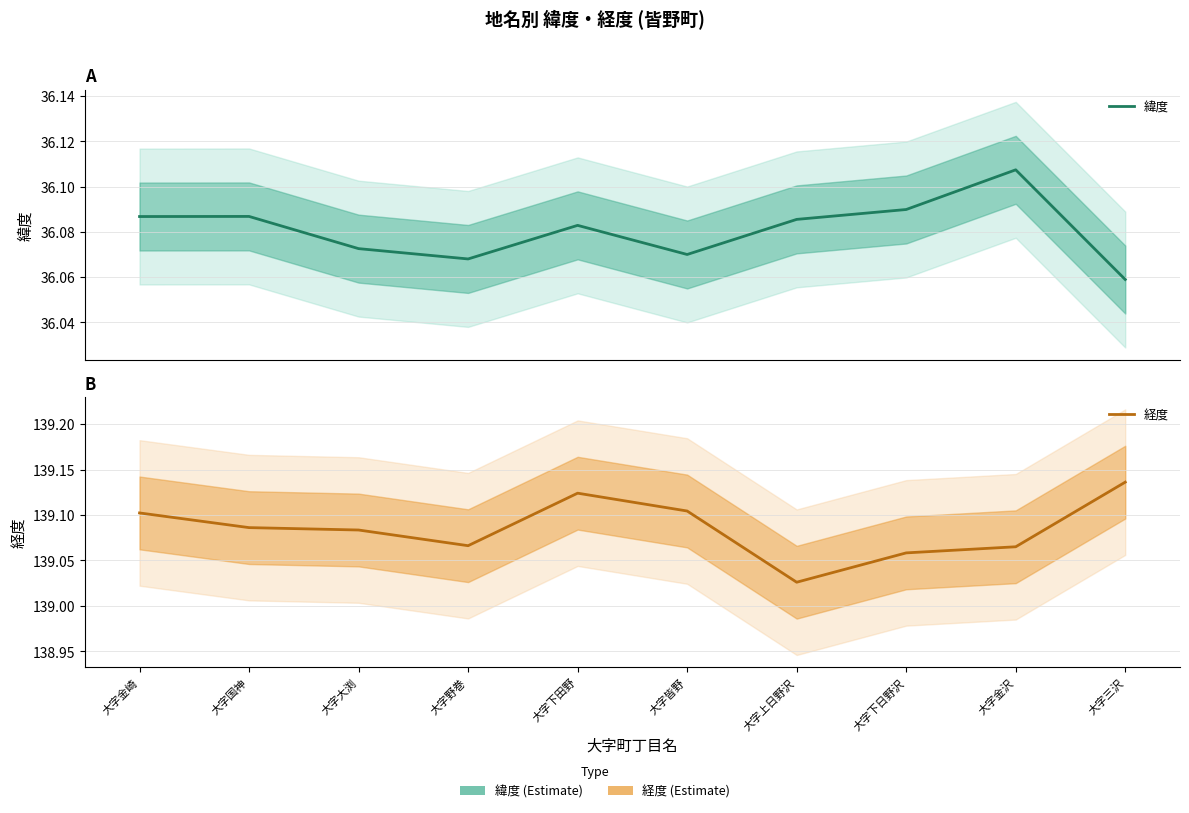

True or false: 緯度 has more than 1 interior local peaks.

True